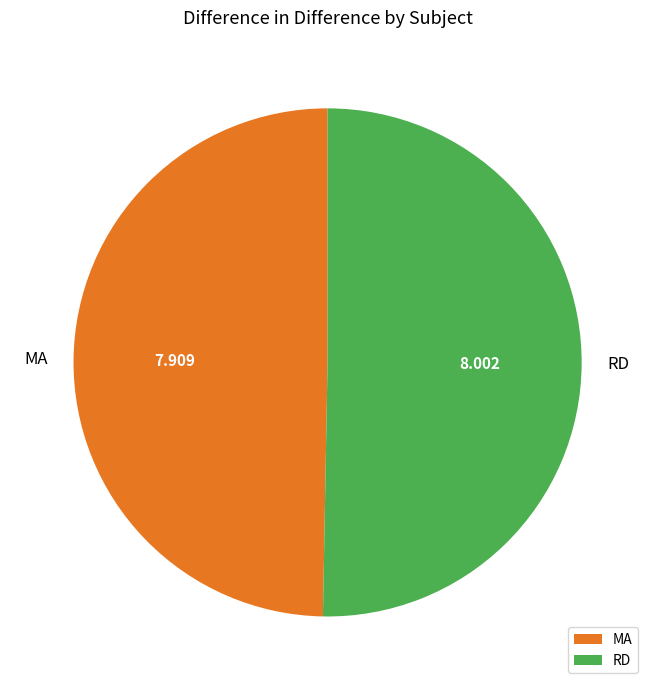

Count the number of slices in the pie.

2